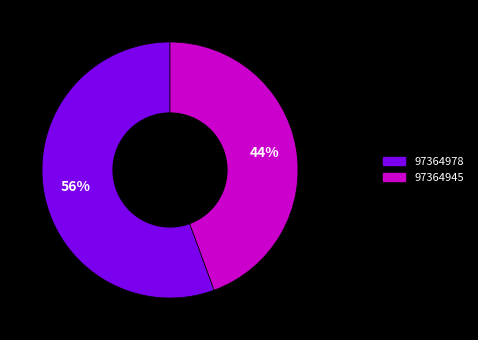

How many segments does this pie chart have?

2